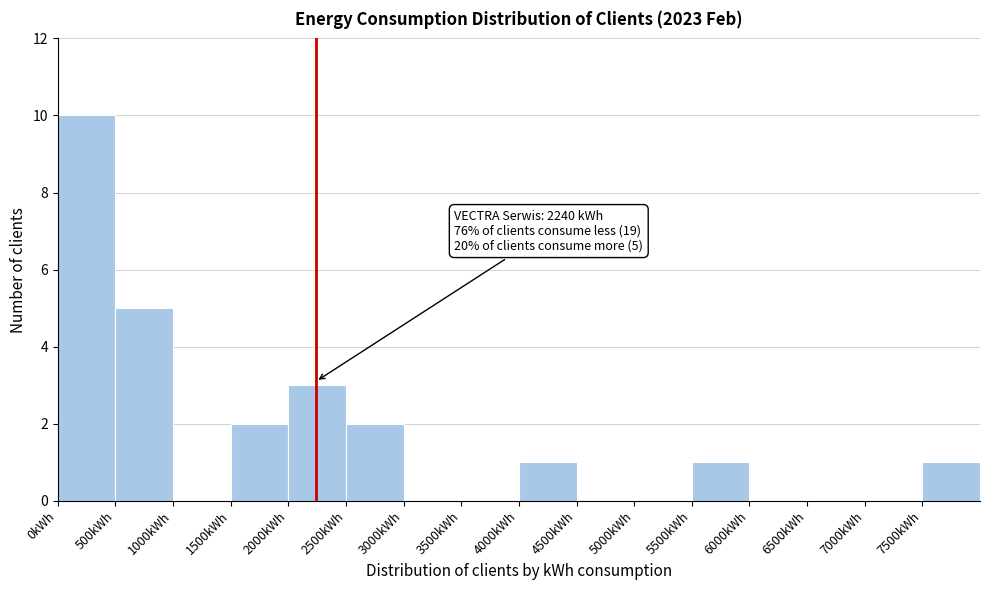

Which range on the x-axis has the tallest bar?

0 to 500